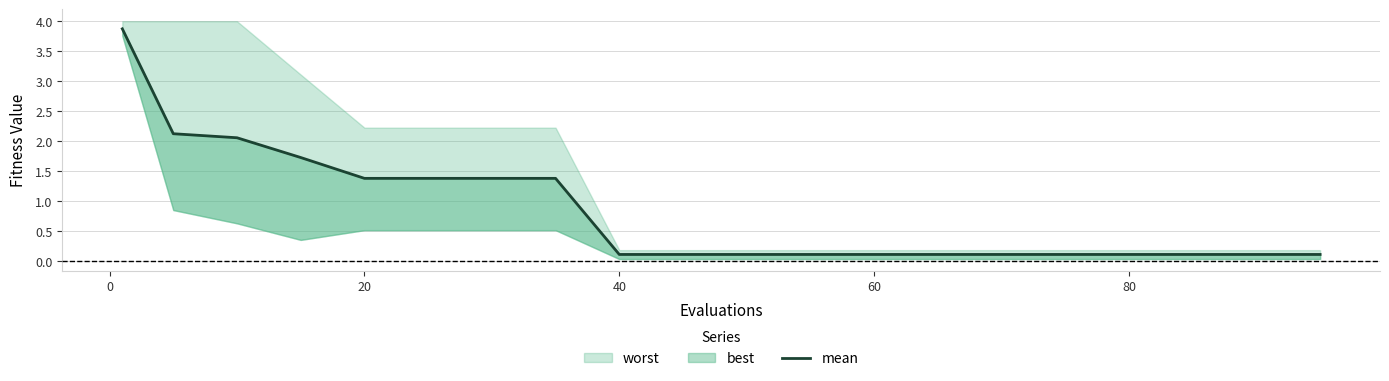

Does the chart display data point markers on the line(s)?

No